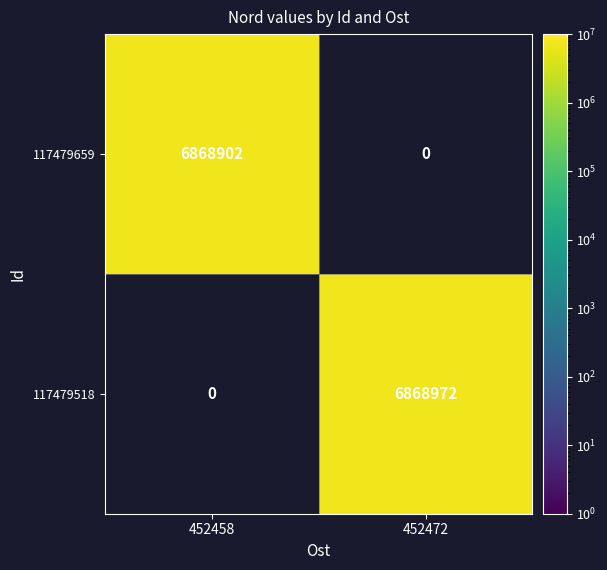

What value does the 117479518 series have at 452472, to the nearest 100?

6869000